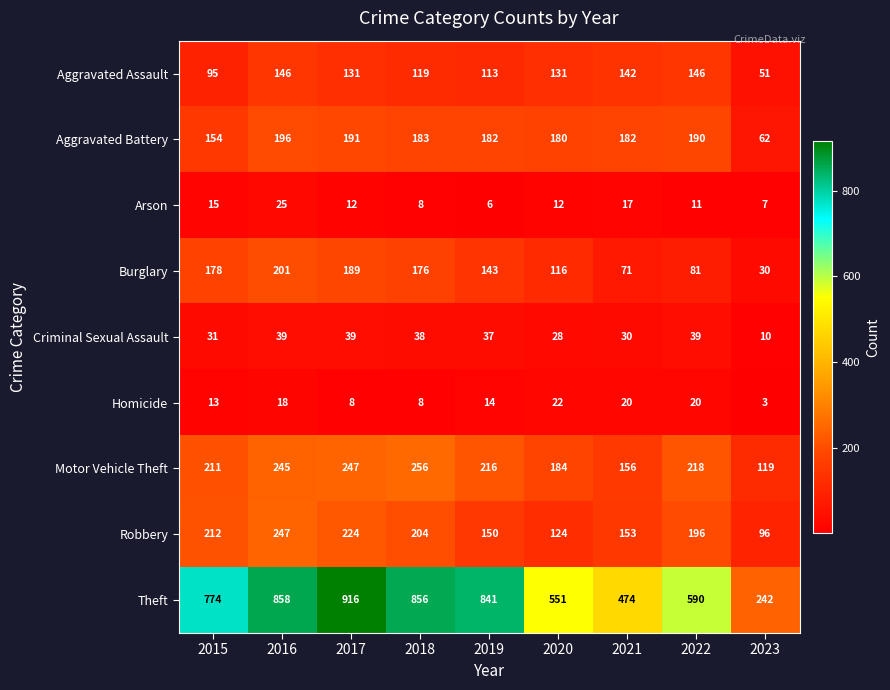

Between 2015 and 2021, which series saw the biggest shift?

Theft